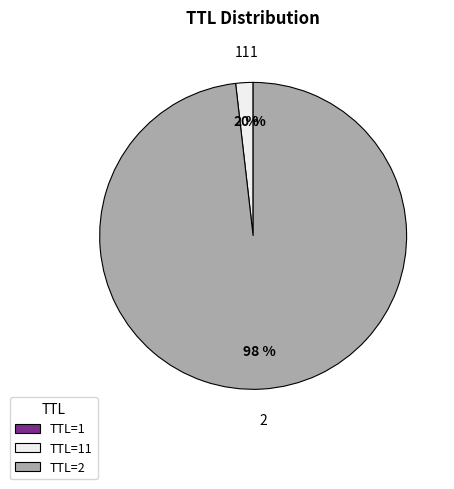

To the nearest percent, what is the average slice percentage?

33%